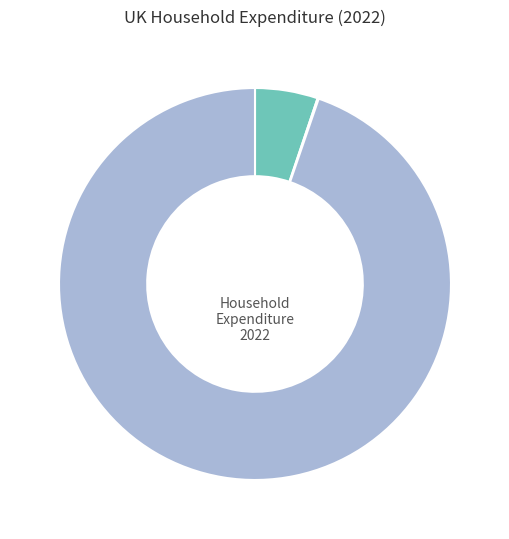

Is there a majority slice in this chart?

Yes